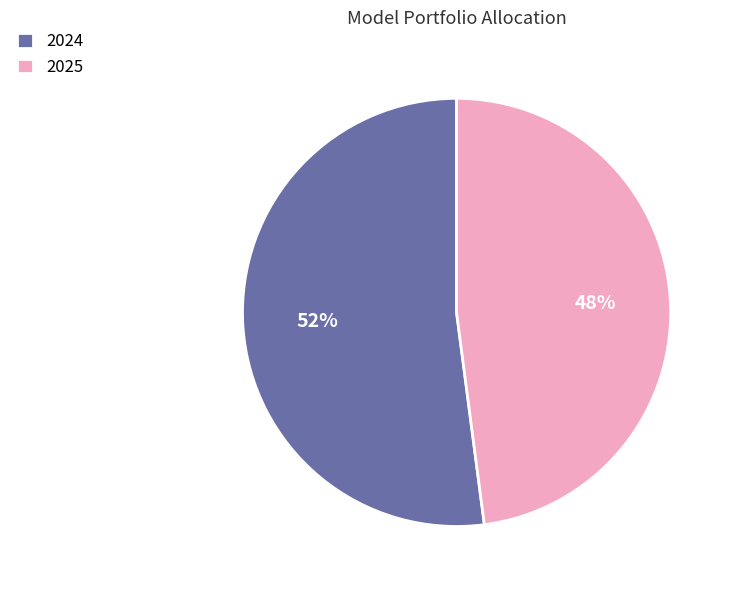

Is 2024 the majority of the pie?

Yes